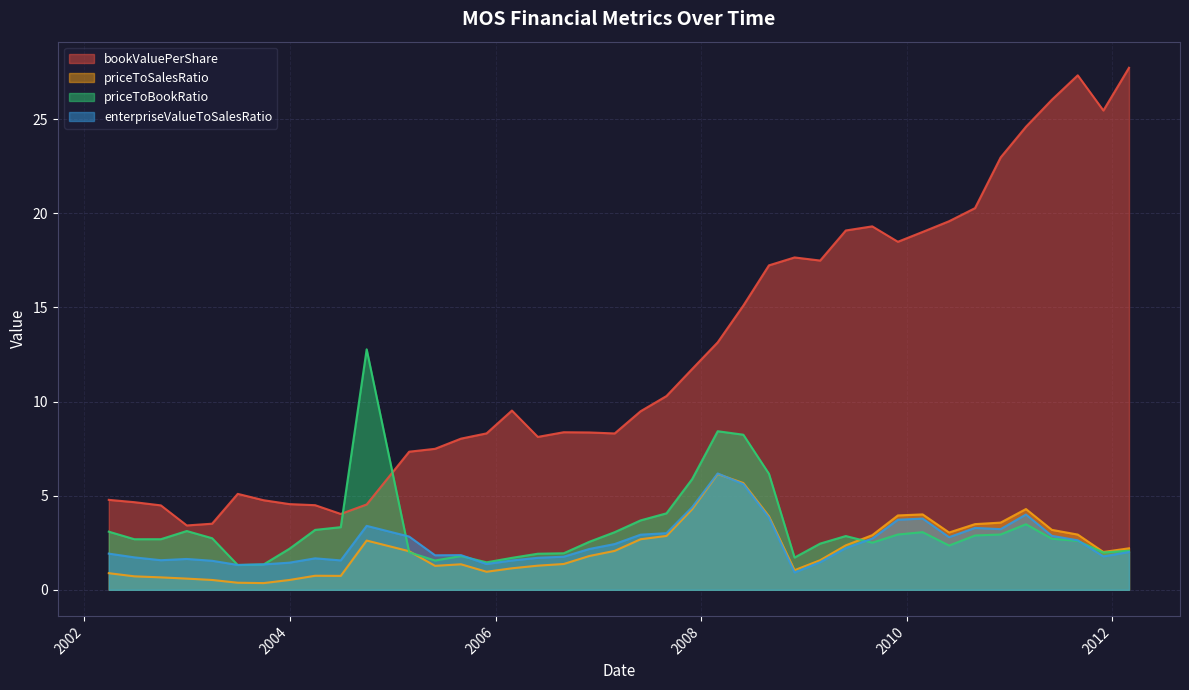

What is the smallest value displayed?

0.4